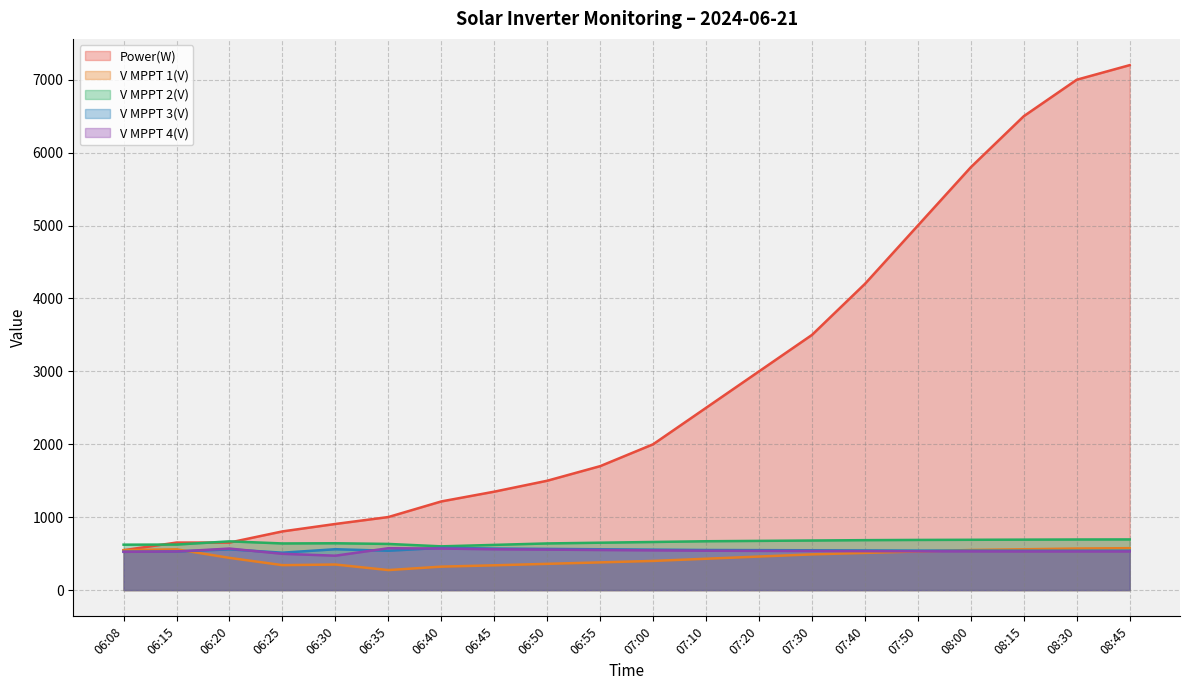

Reading left to right, list all the values displayed in this chart.

Power(W): 547.0	652.0	652.0	805.0	907.0	1002.0	1216.0	1350.0	1500.0	1700.0	2000.0	2500.0	3000.0	3500.0	4200.0	5000.0	5800.0	6500.0	7000.0	7200.0
V MPPT 1(V): 547.8	558.9	441.9	342.1	350.8	274.6	321.6	340.0	360.0	380.0	400.0	430.0	460.0	490.0	510.0	530.0	550.0	560.0	570.0	575.0
V MPPT 2(V): 623.0	624.5	668.4	639.8	642.4	633.2	600.0	620.0	640.0	650.0	660.0	670.0	675.0	680.0	685.0	688.0	690.0	692.0	694.0	695.0
V MPPT 3(V): 525.4	529.4	558.9	513.1	560.6	539.5	579.7	570.0	565.0	560.0	555.0	550.0	548.0	546.0	544.0	542.0	541.0	540.0	540.0	540.0
V MPPT 4(V): 525.1	529.0	569.5	497.7	471.9	574.3	570.0	560.0	555.0	550.0	545.0	540.0	538.0	536.0	534.0	532.0	531.0	530.0	530.0	530.0